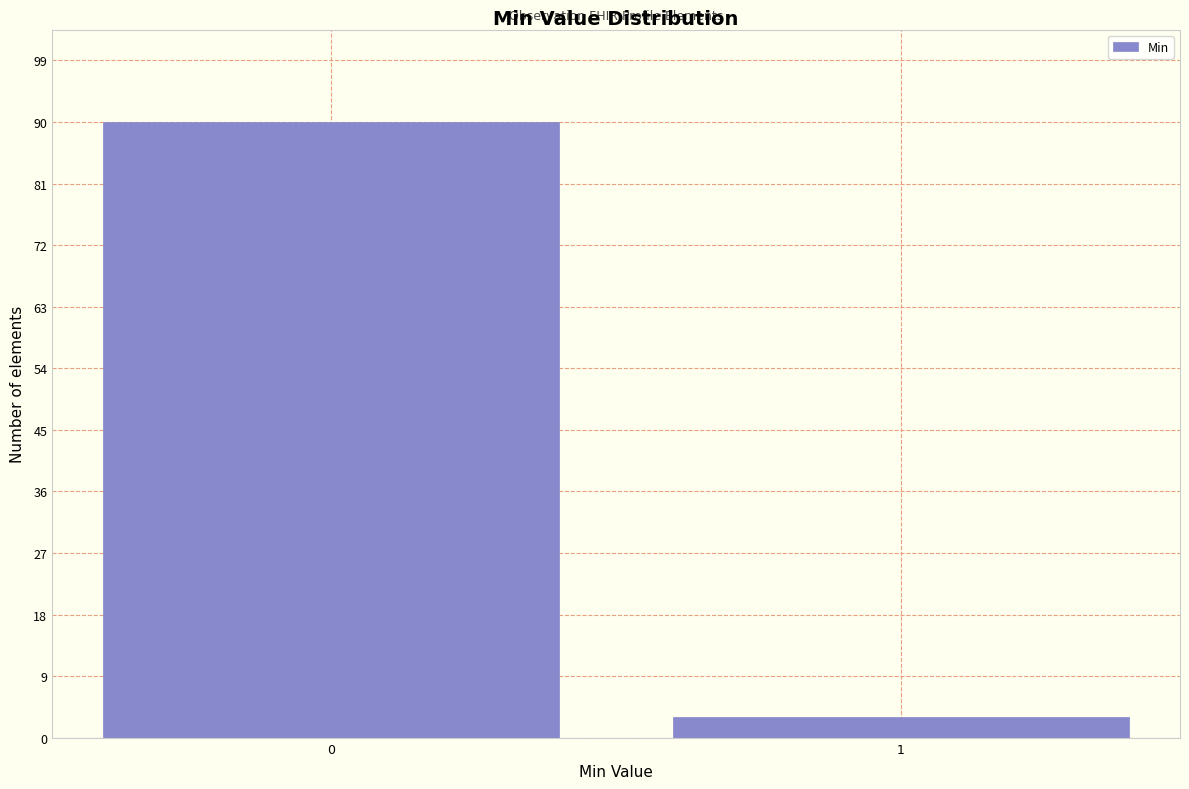

Reading left to right, what are all the values shown in this chart?

90	3